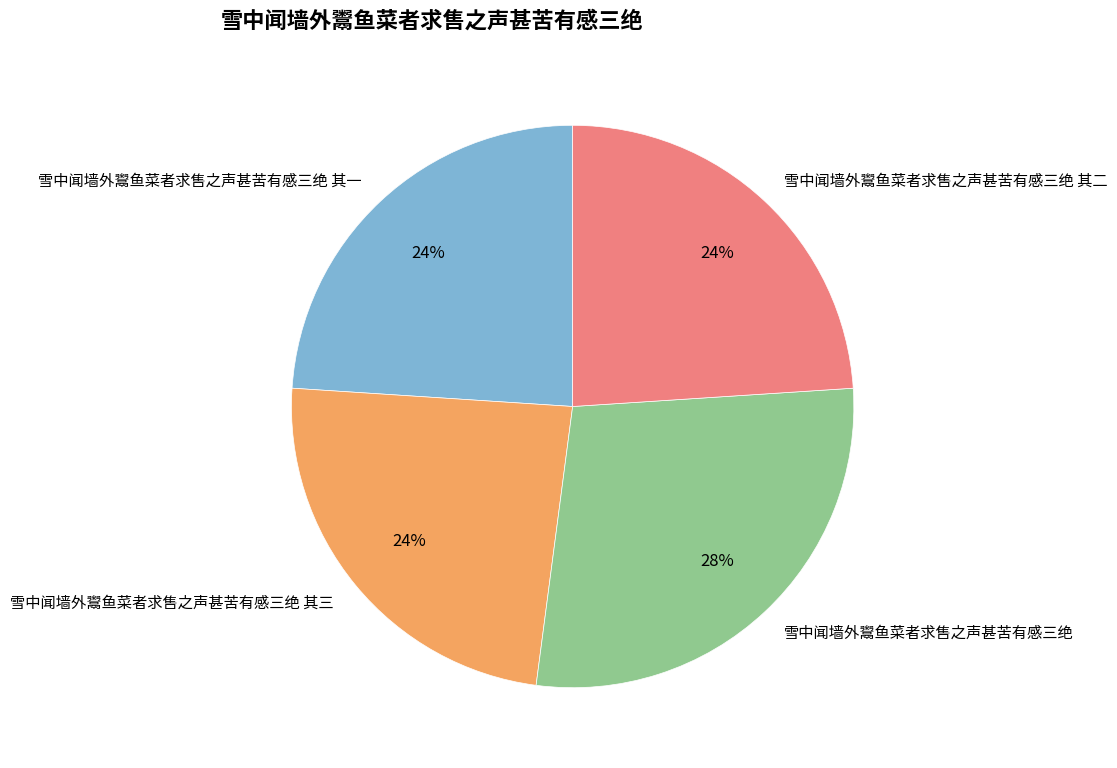

Which category has the biggest portion of the pie?

雪中闻墙外鬻鱼菜者求售之声甚苦有感三绝